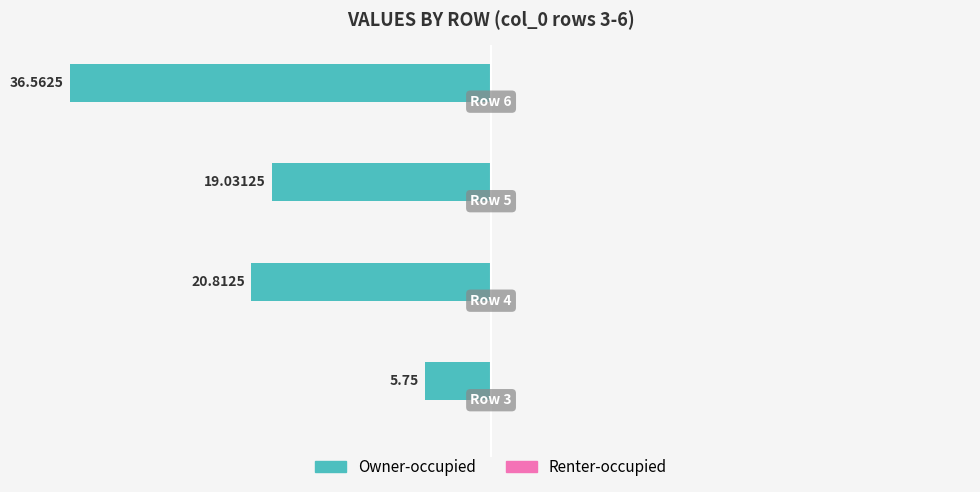

Does the chart contain any negative values?

Yes